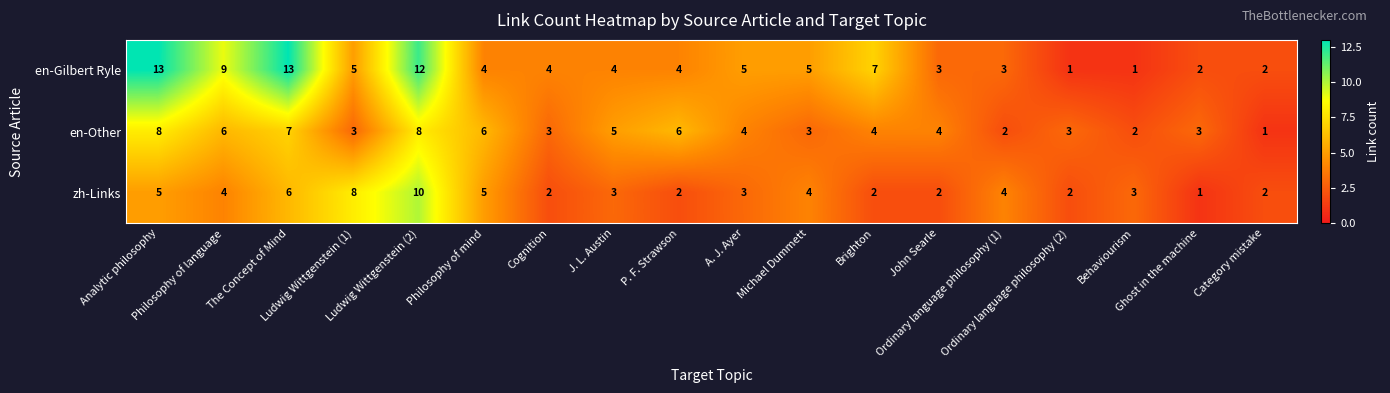

How many en-Other values are between 3 and 6?

12